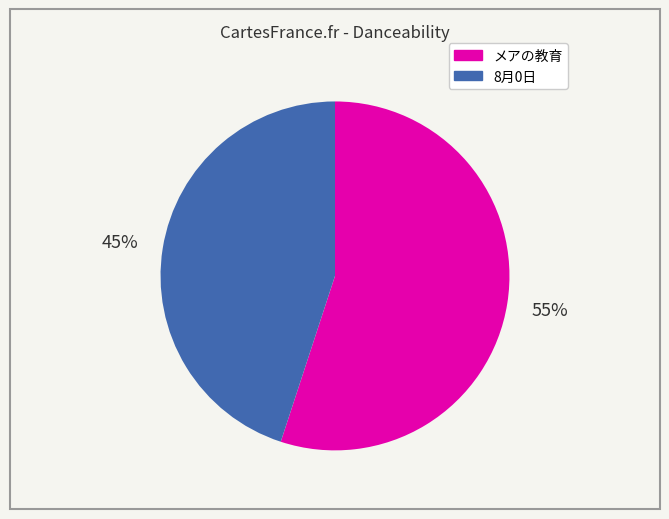

To the nearest percent, what is the difference between the largest and smallest slice percentages?

10%